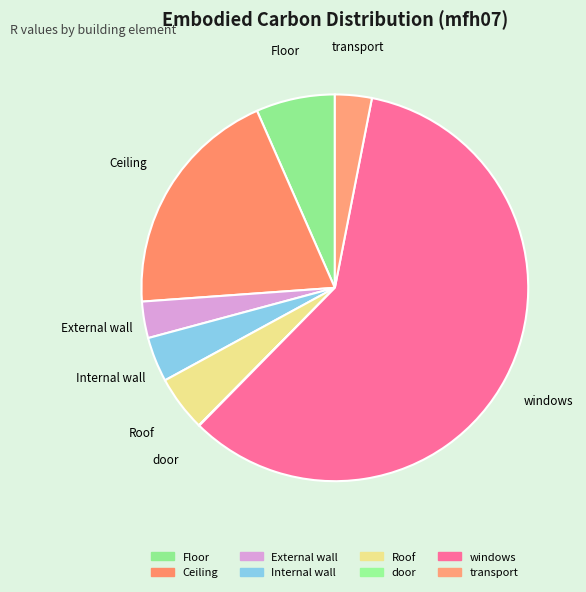

True or false: Internal wall accounts for 16% of the total.

False